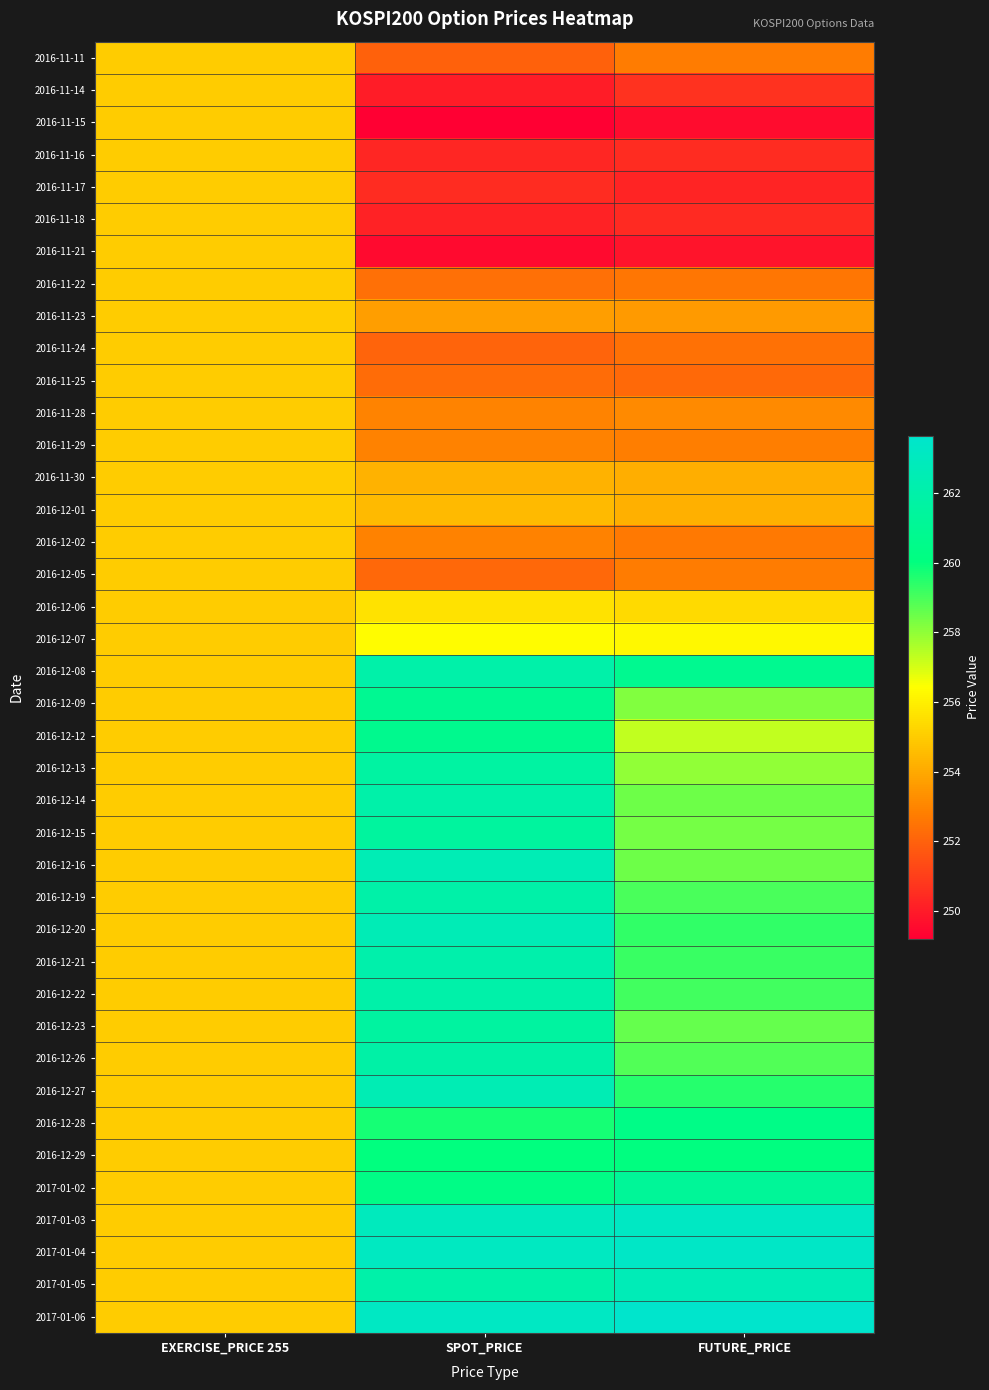

What is the difference between the highest and lowest values at FUTURE_PRICE?

14.1